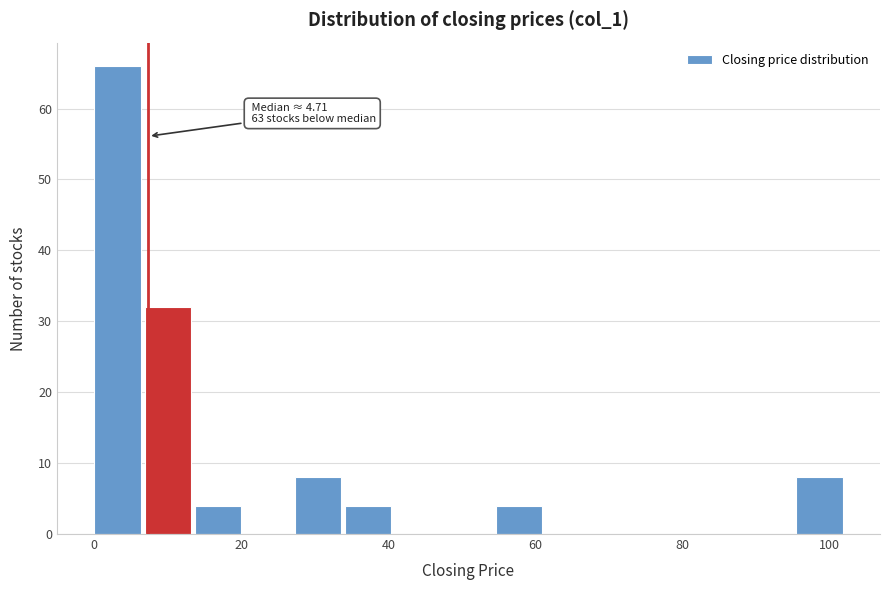

Around what value on the x-axis is the tallest bar? Give the approximate position of its centre, as read against the axis.

4